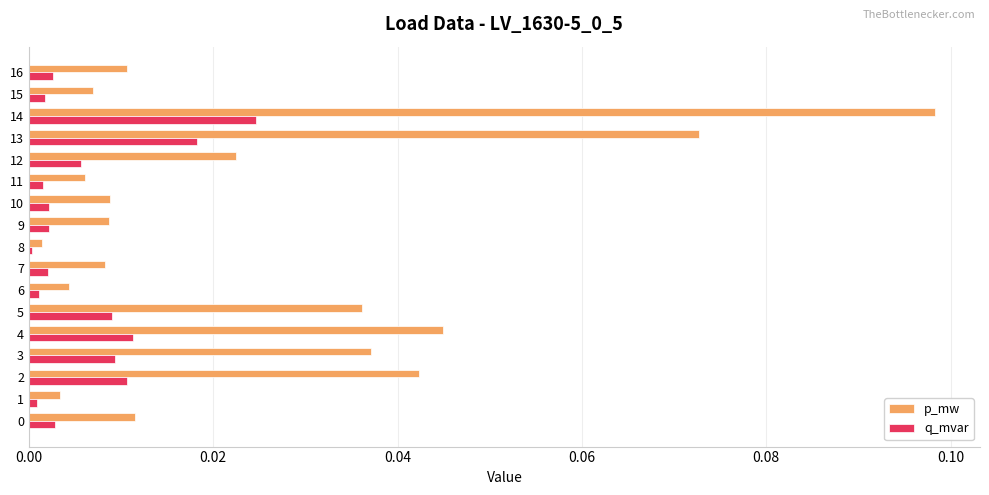

Which series changed the most between 9 and 13?

p_mw